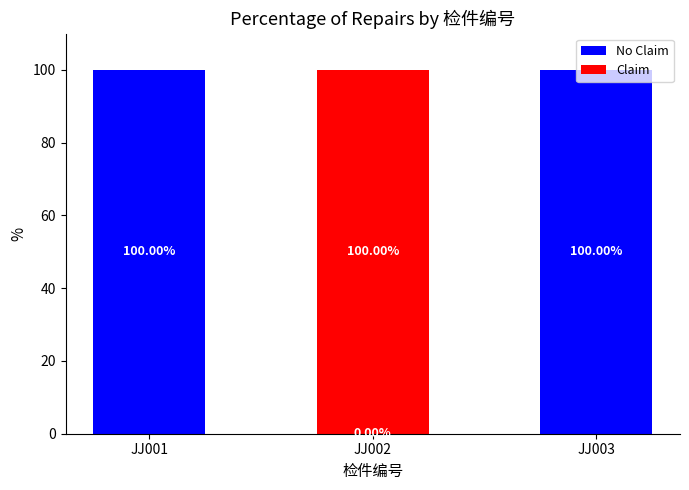

How many series are shown in this chart?

2